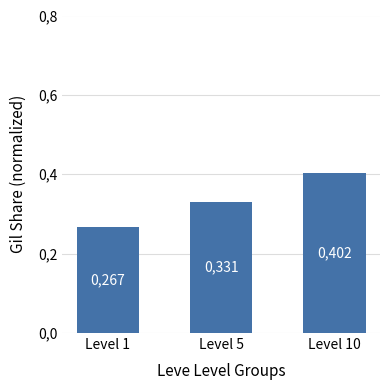

Are the bars horizontal?

No